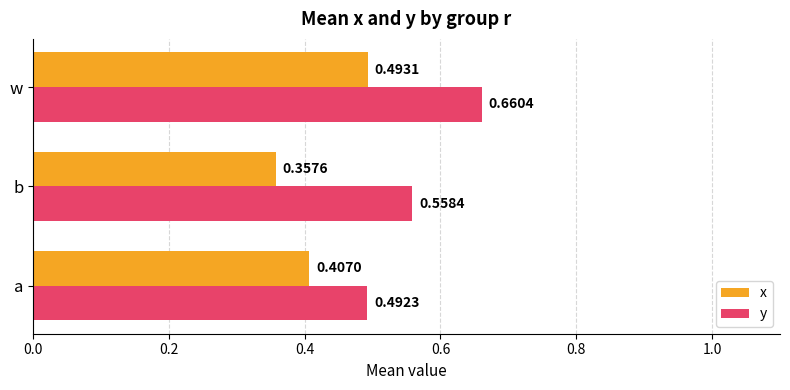

At how many categories does at least one series exceed 0?

3